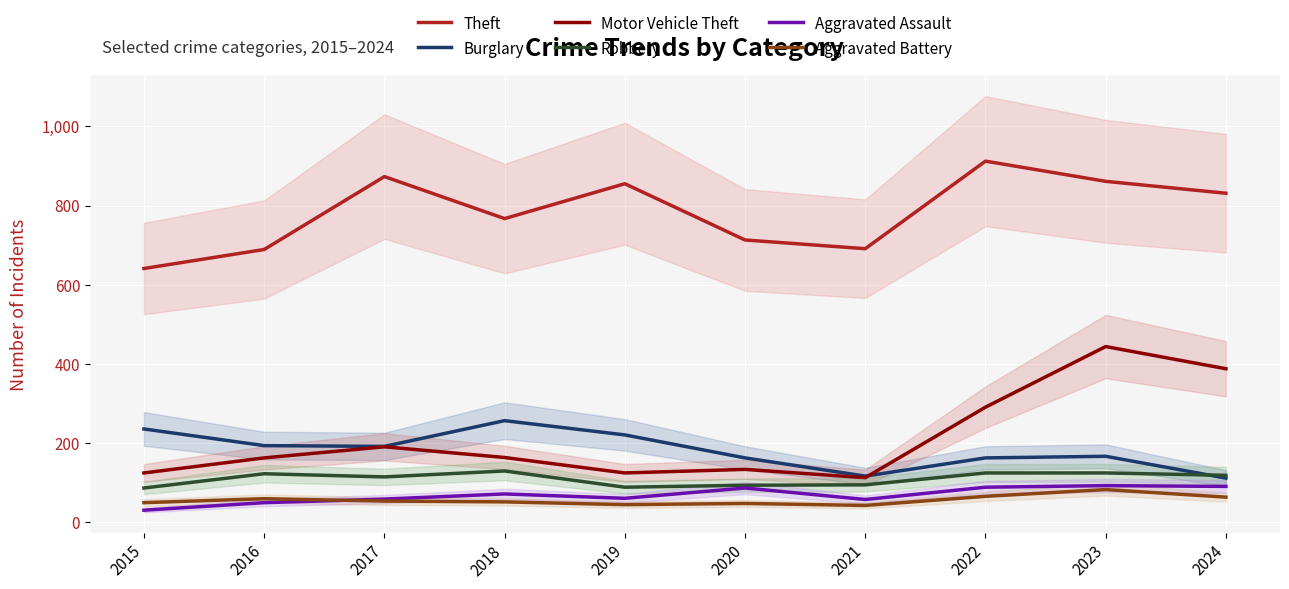

The Aggravated Assault series shows 81 at 2019. True or false?

False